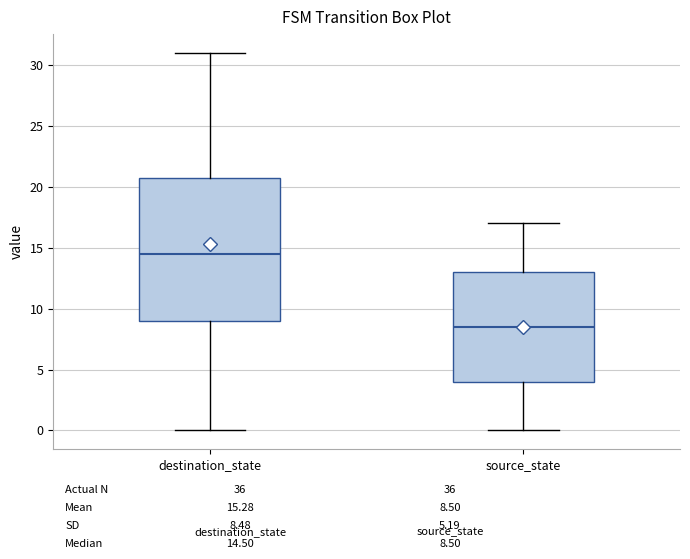

Reading left to right, read every box against the y-axis: the position of its median line, the range the box covers, and the ends of its whiskers. The values are not printed on the chart, so give them approximately, as read against the axis.

destination_state: median 14.5, box 9.0 to 21.0, whiskers 0.0 to 31.0
source_state: median 8.5, box 4.0 to 13.0, whiskers 0.0 to 17.0